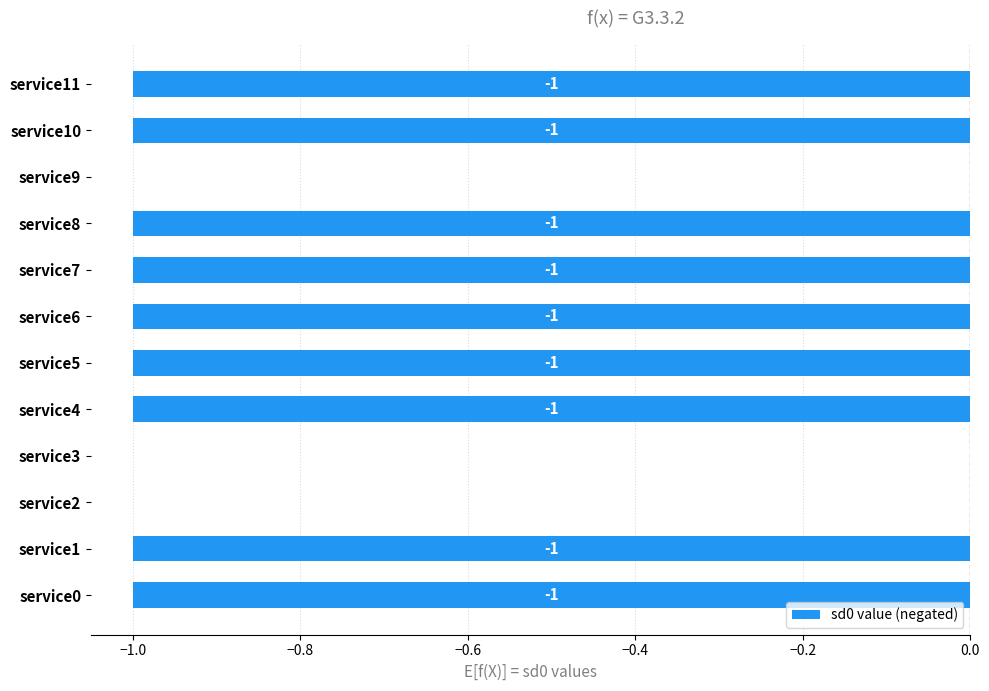

Reading top to bottom, extract all data points from this chart.

service11=-1	service10=-1	service9=0	service8=-1	service7=-1	service6=-1	service5=-1	service4=-1	service3=0	service2=0	service1=-1	service0=-1